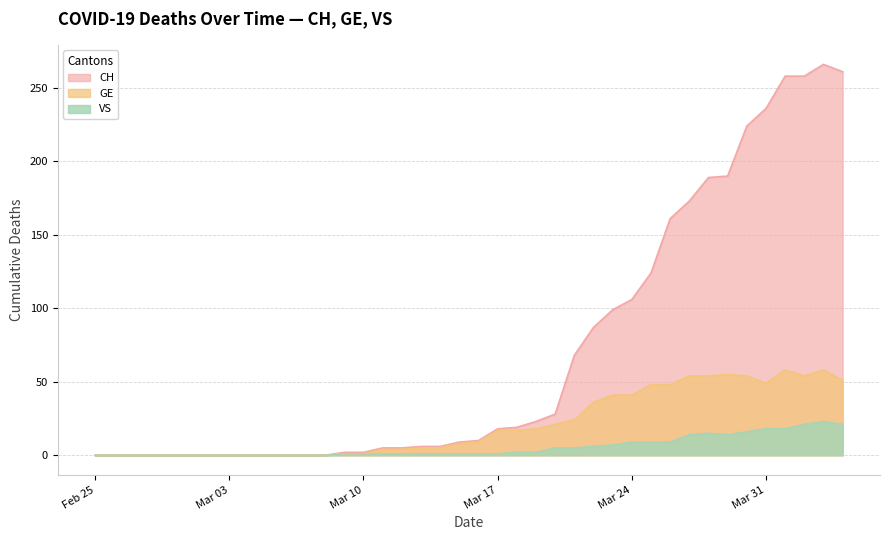

What position from the left is 2020-03-13?

18